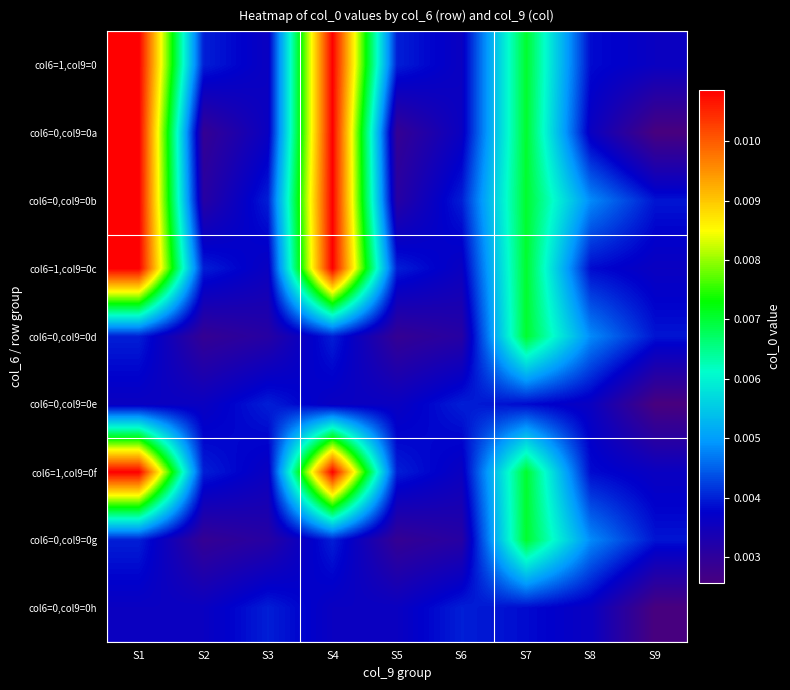

How many distinct data groups are displayed?

9